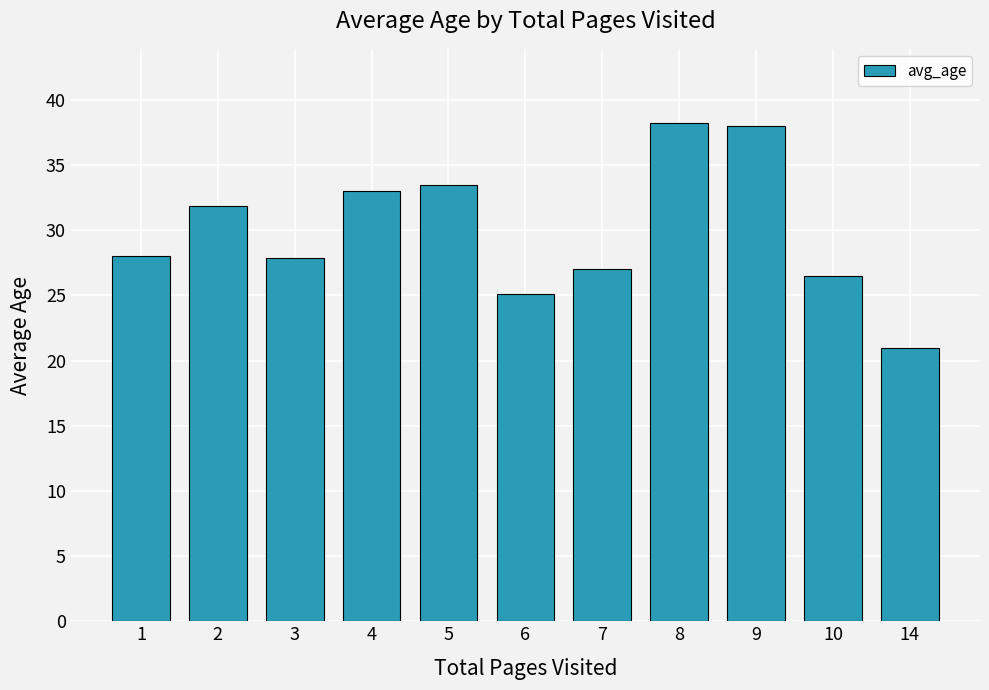

The value at 1 is 28.0. True or false?

True